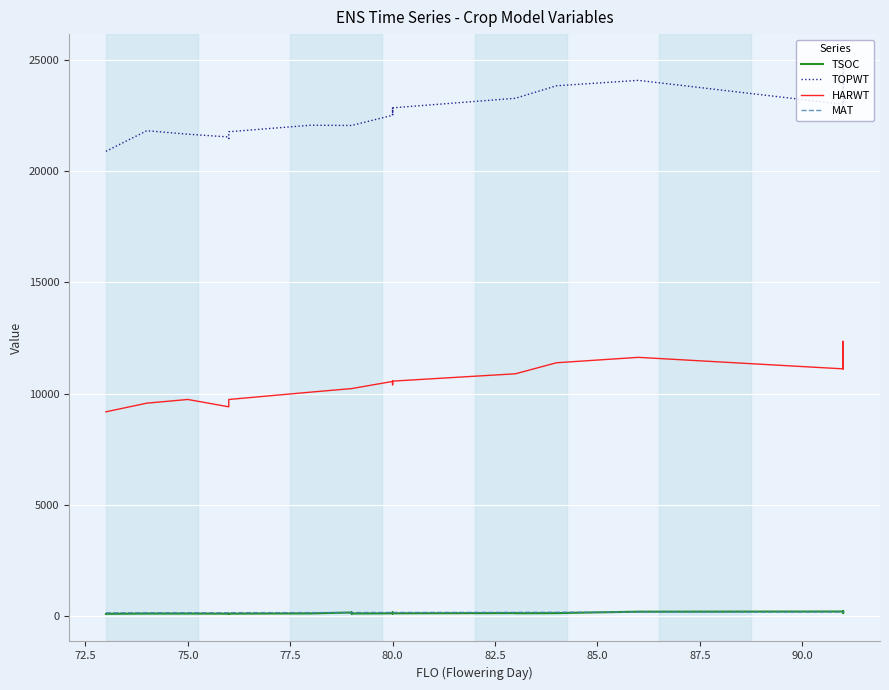

At how many categories does at least one series exceed 23565?

4